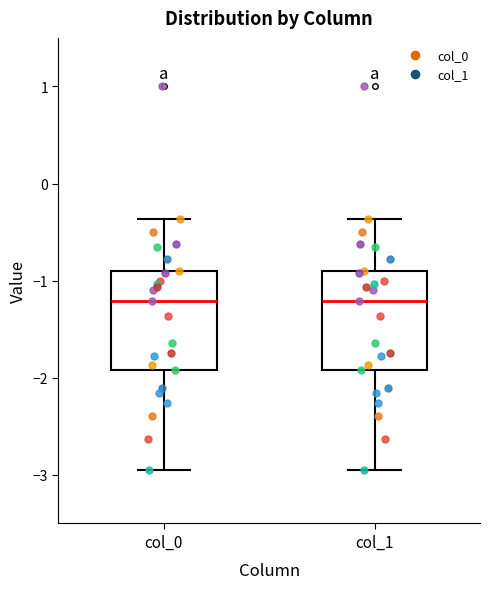

Reading left to right, transcribe this box plot: for each box, give where its median line is, the range the box spans, and where its two whiskers end, as read against the y-axis. The values are not printed on the chart, so give them approximately, as read against the axis.

col_0: median -1.2, box -1.9 to -0.9, whiskers -2.9 to -0.4
col_1: median -1.2, box -1.9 to -0.9, whiskers -2.9 to -0.4